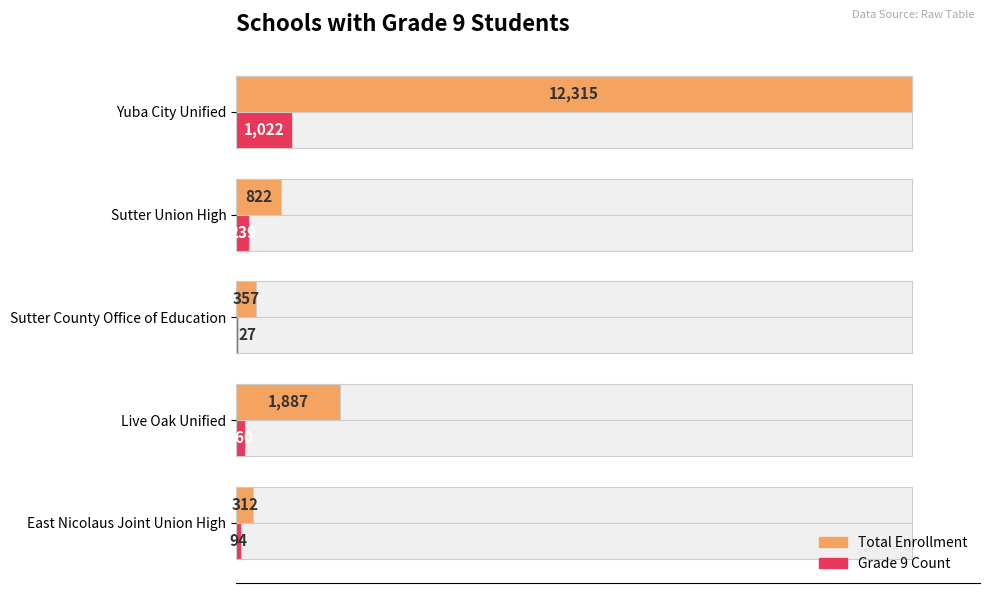

Count the number of data series in this chart.

2